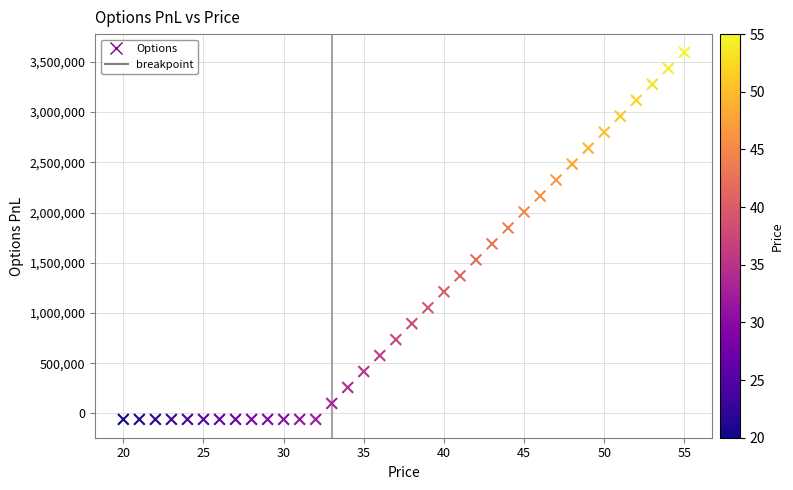

What is the range of X values (max minus min)?

35.0